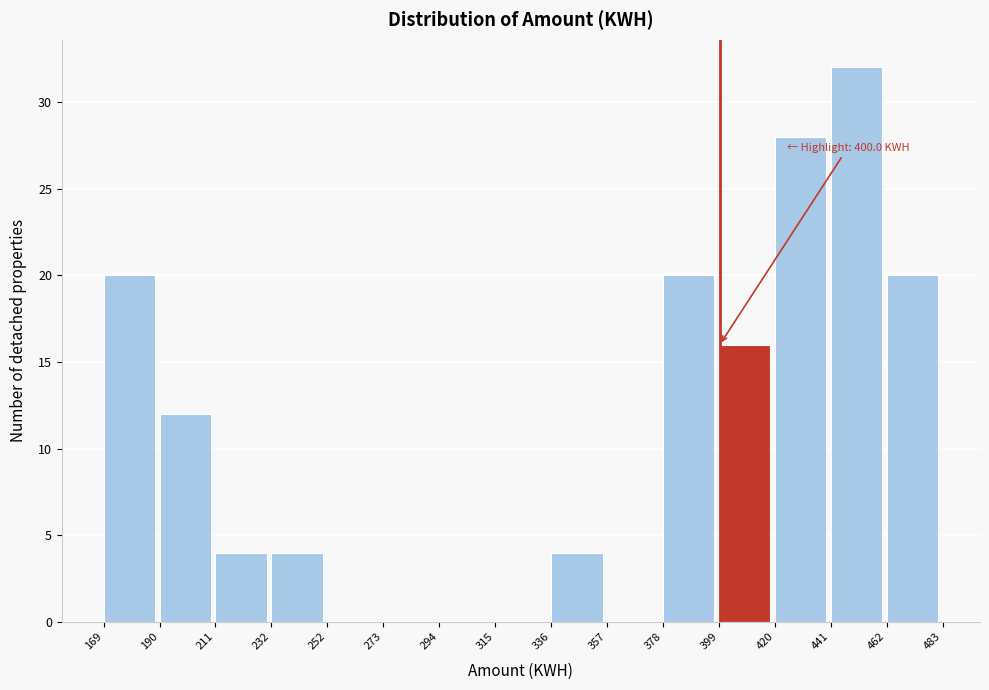

Which range on the x-axis has the tallest bar?

441 to 462